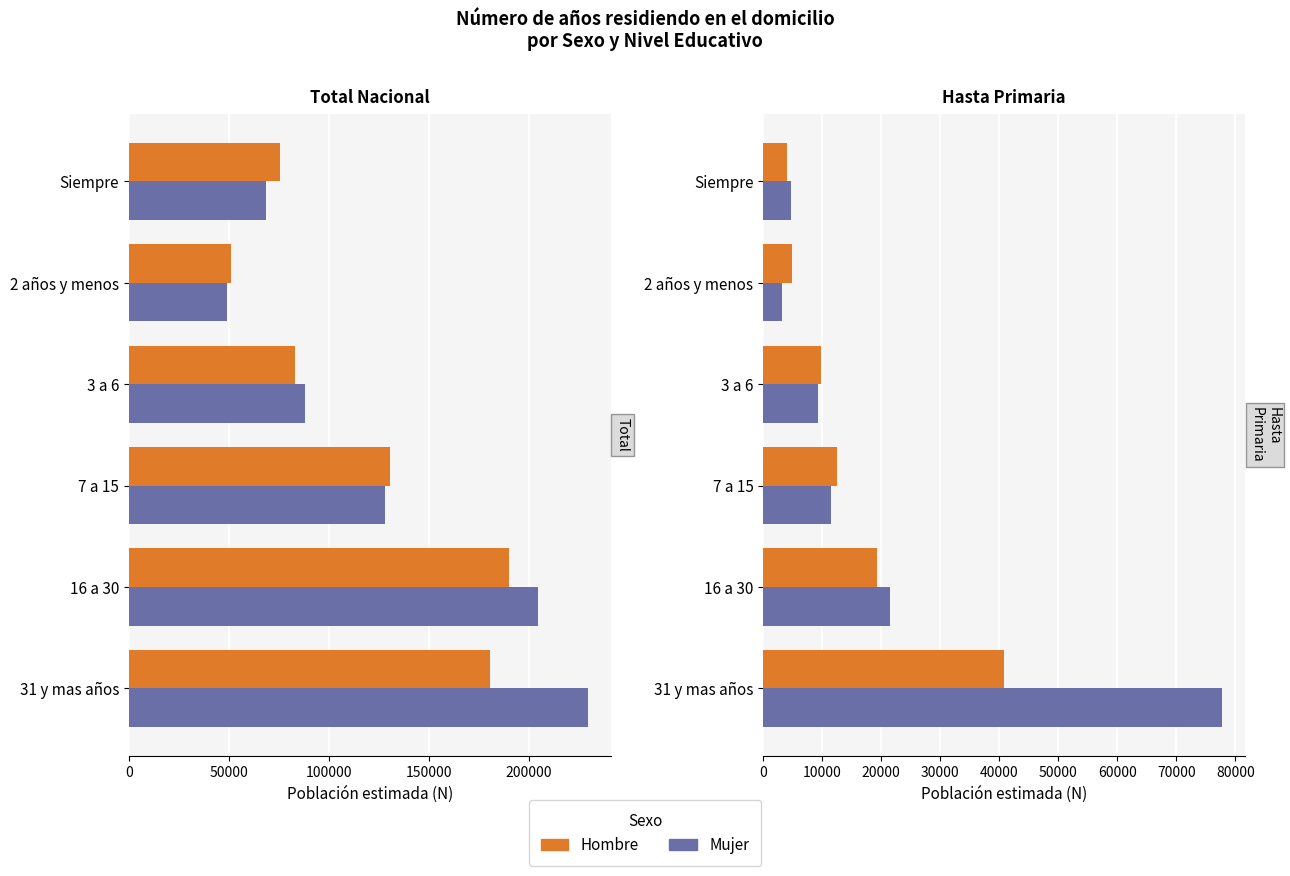

What is the difference between the maximum and minimum values in the Mujer series?

74532